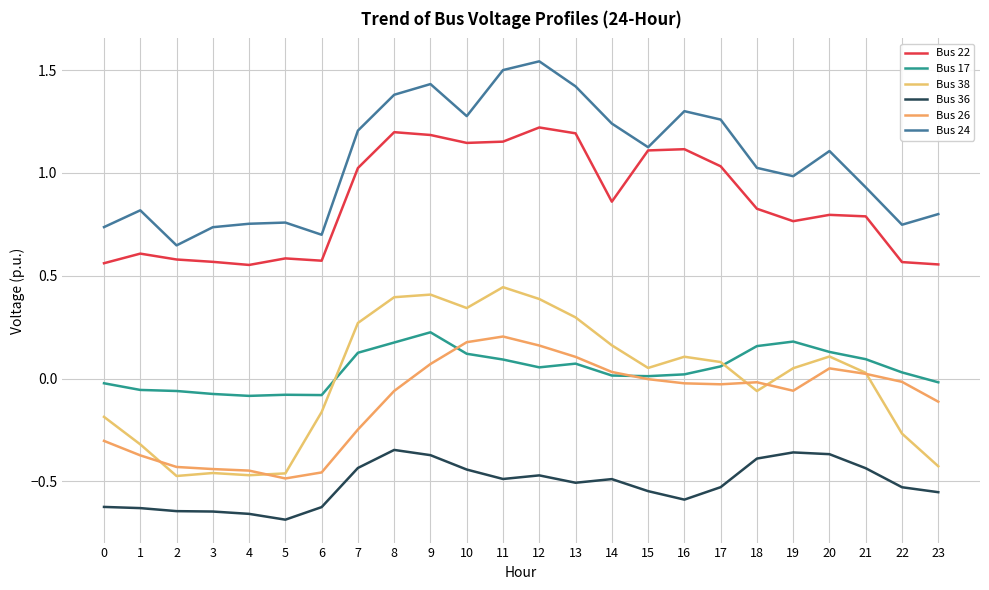

How many lines are shown in the chart?

6